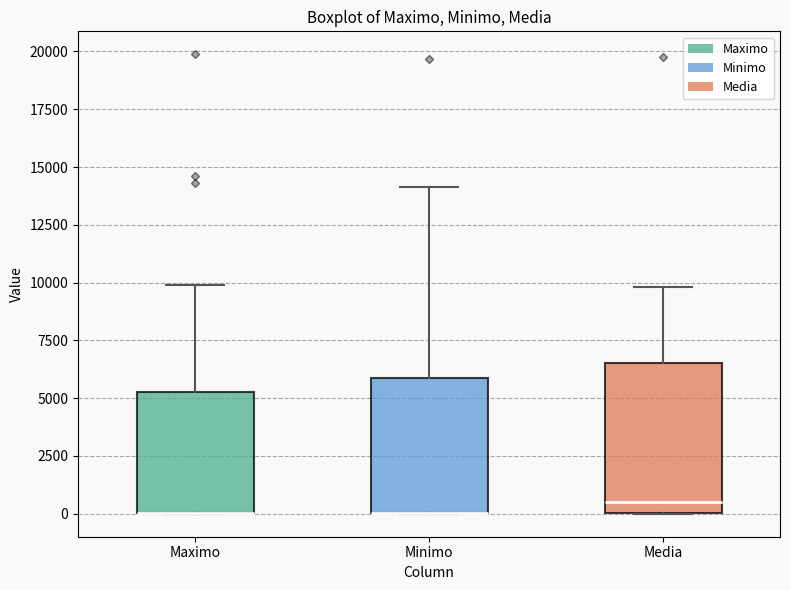

Reading left to right, read every box against the y-axis: the position of its median line, the range the box covers, and the ends of its whiskers. The values are not printed on the chart, so give them approximately, as read against the axis.

Maximo: median 0 (drawn on the box's lower edge), box 0 to 5500, whiskers 0 to 10000
Minimo: median 0 (drawn on the box's lower edge), box 0 to 6000, whiskers 0 to 14000
Media: median 500, box 0 to 6500, whiskers 0 to 10000